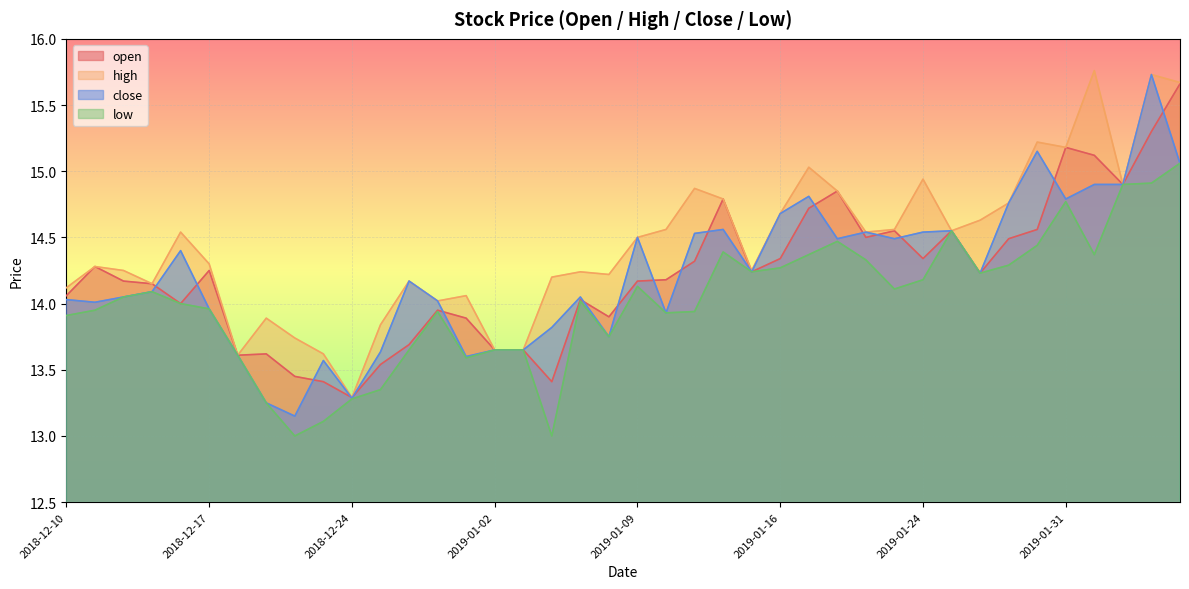

Does the chart display data point markers on the line(s)?

No